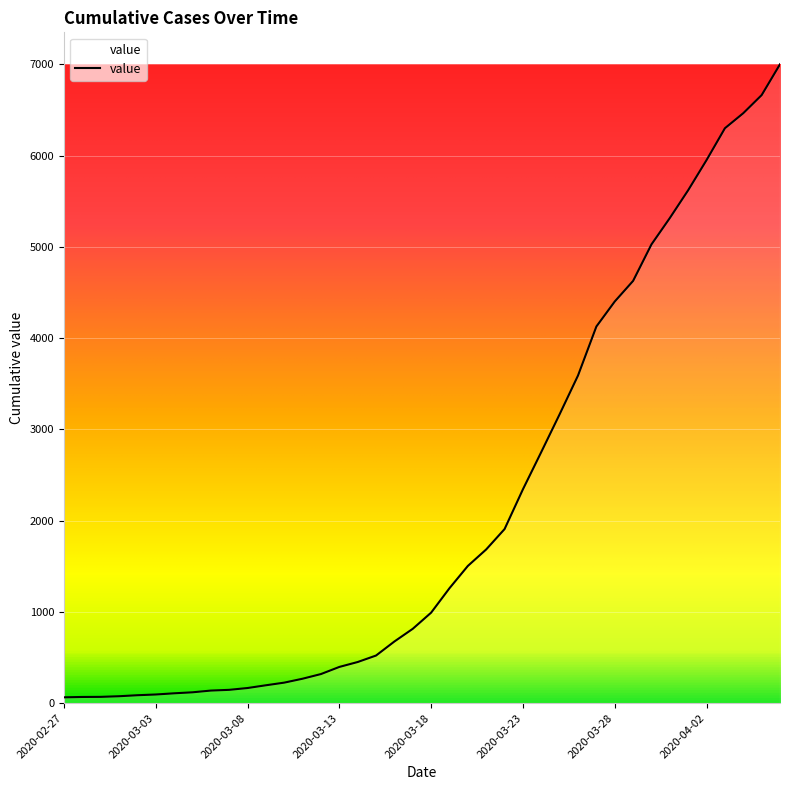

What is the maximum value shown in the chart?

7002